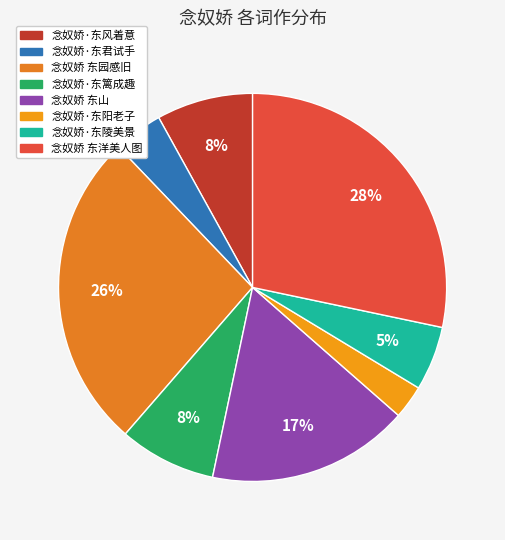

Does any single category account for the majority?

No